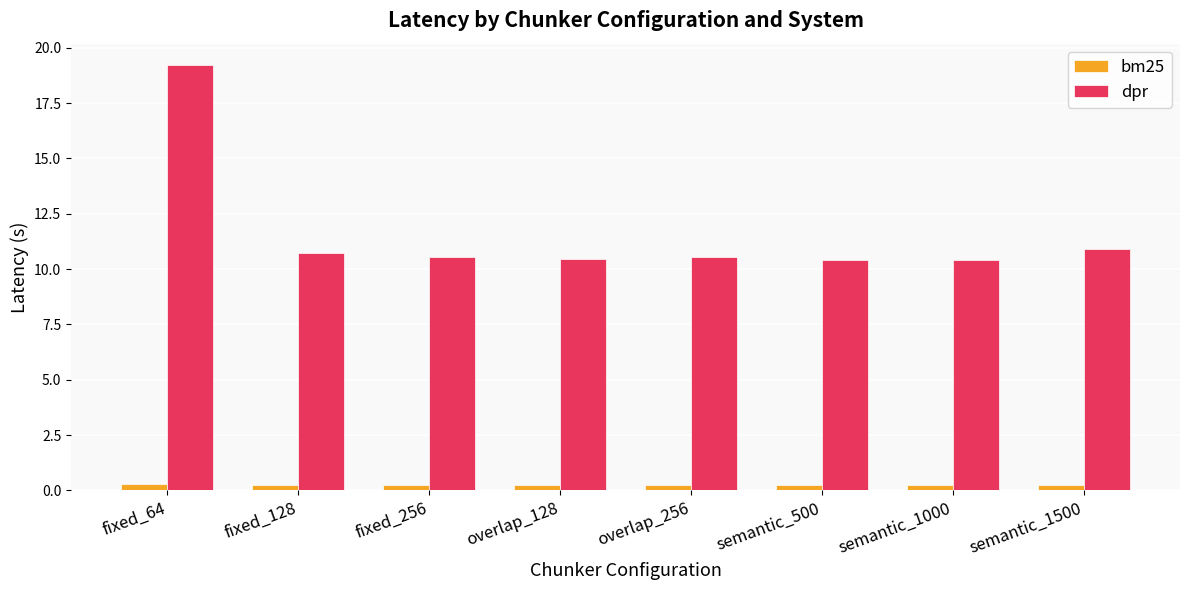

At which label does dpr reach its peak?

fixed_64